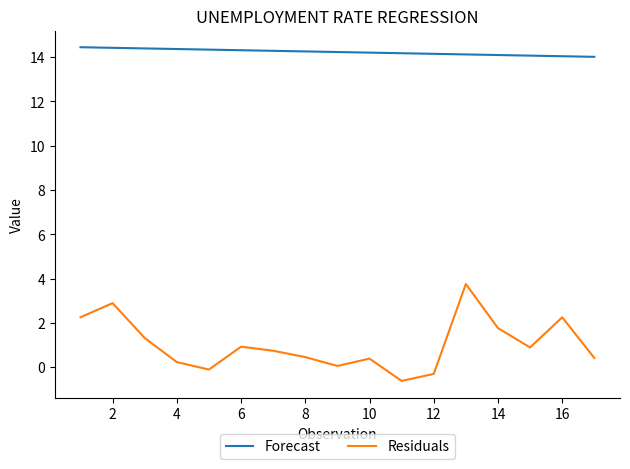

True or false: Forecast and Residuals cross at least once.

False